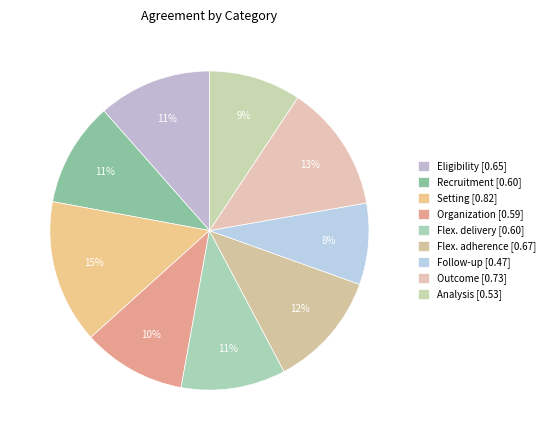

Is there a majority slice in this chart?

No